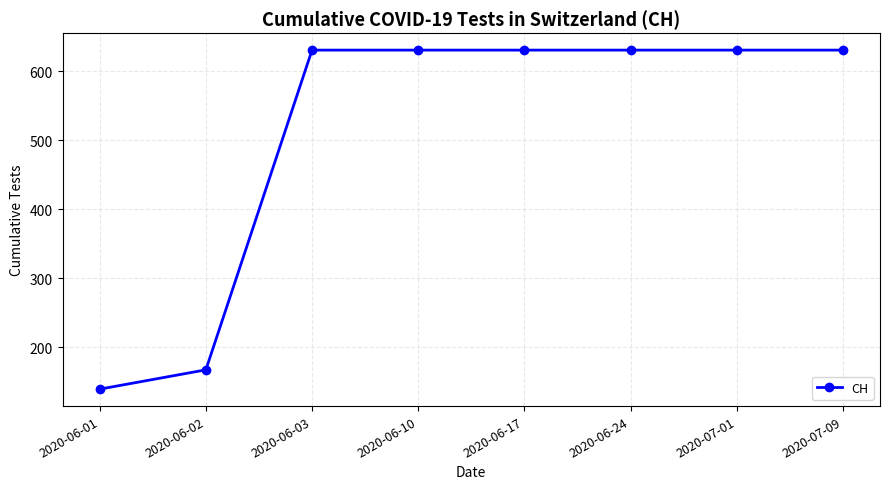

Reading right to left, extract all data points from this chart.

631	631	631	631	631	631	167	139